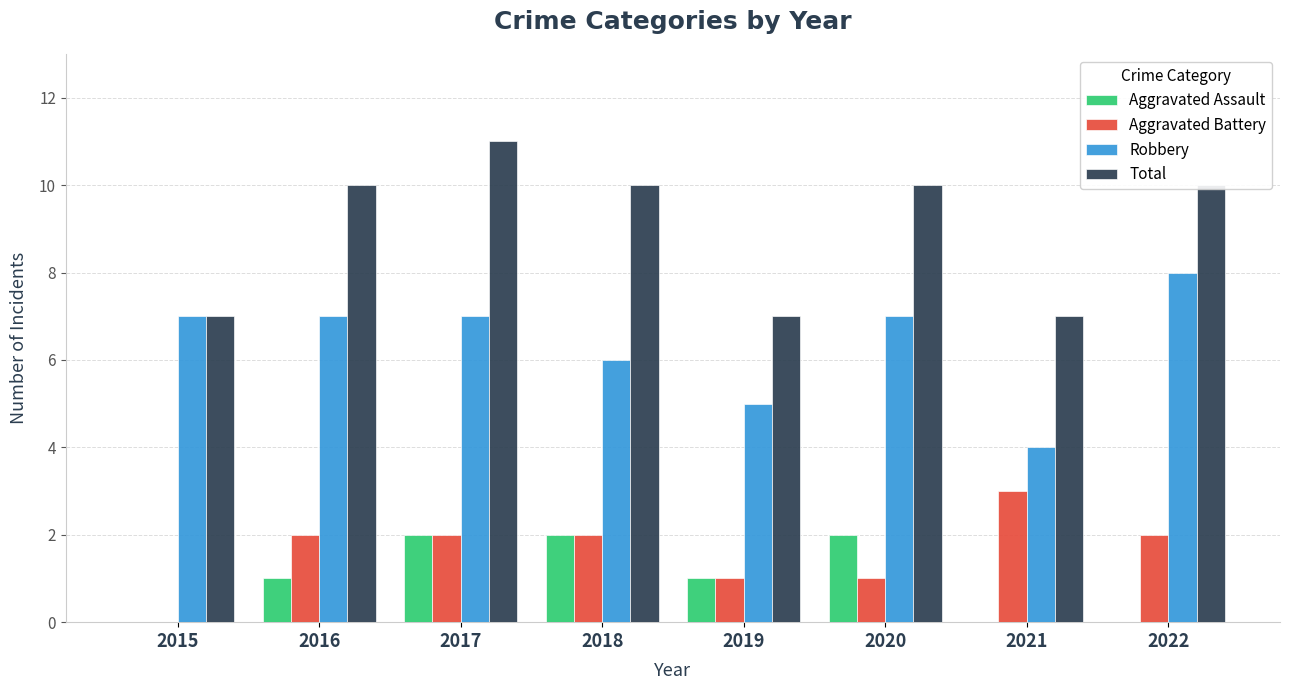

Are the bars grouped side by side (vs. stacked)?

Yes